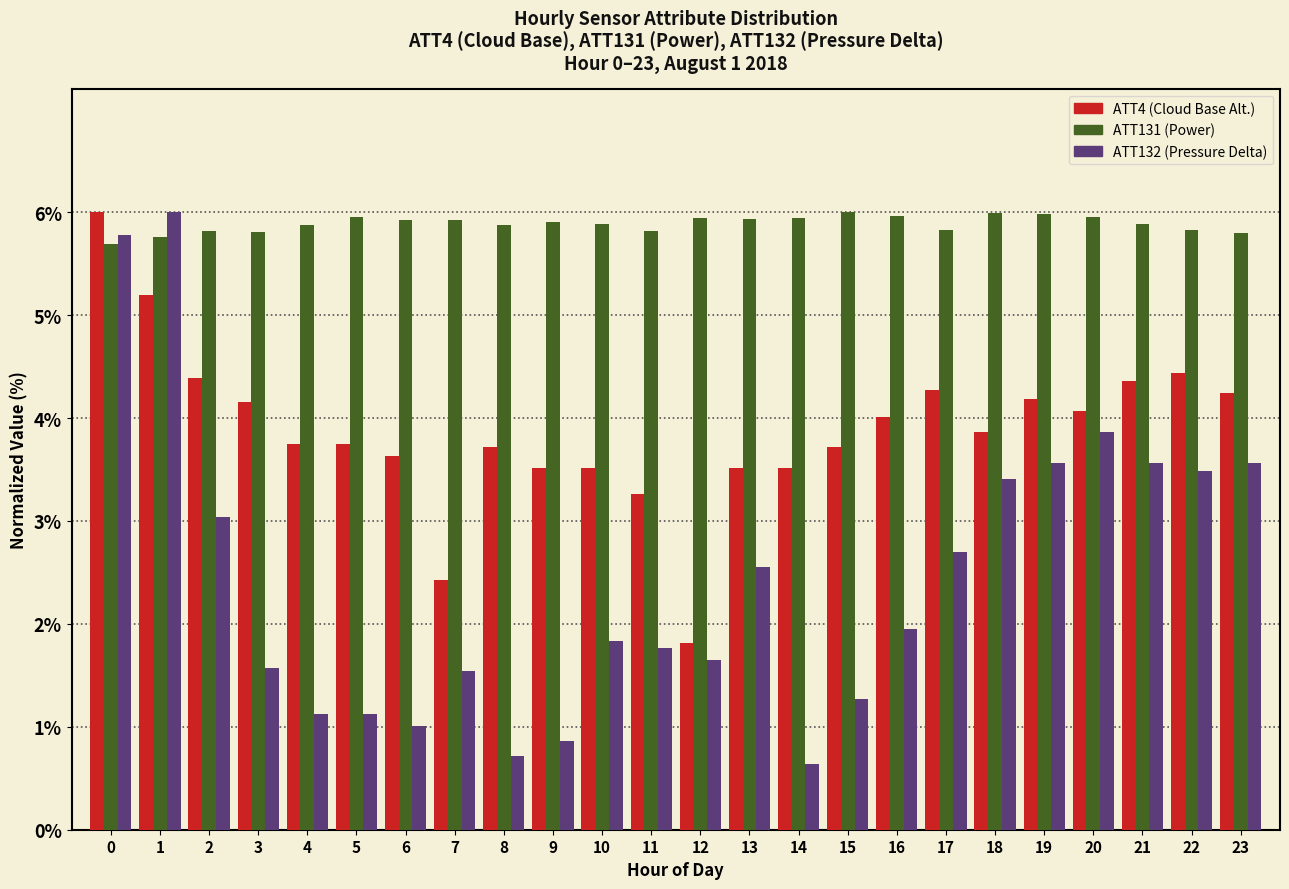

What is the maximum value shown in the chart?

6.0